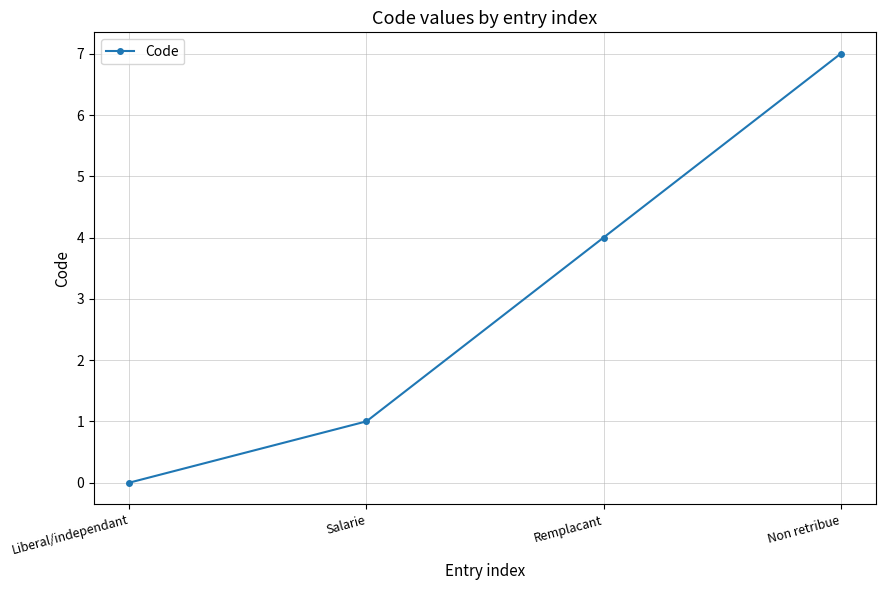

What is the label of the 2nd point from the left?

Salarie